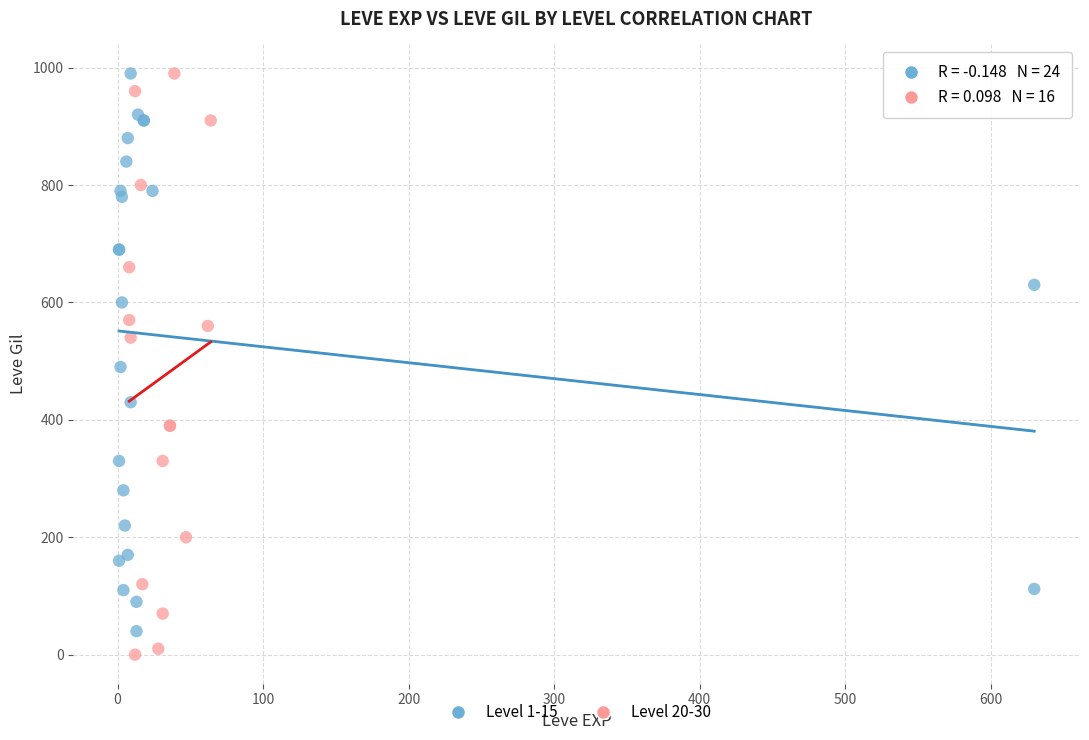

What are all the series names shown in the legend?

Level 1-15, Level 20-30